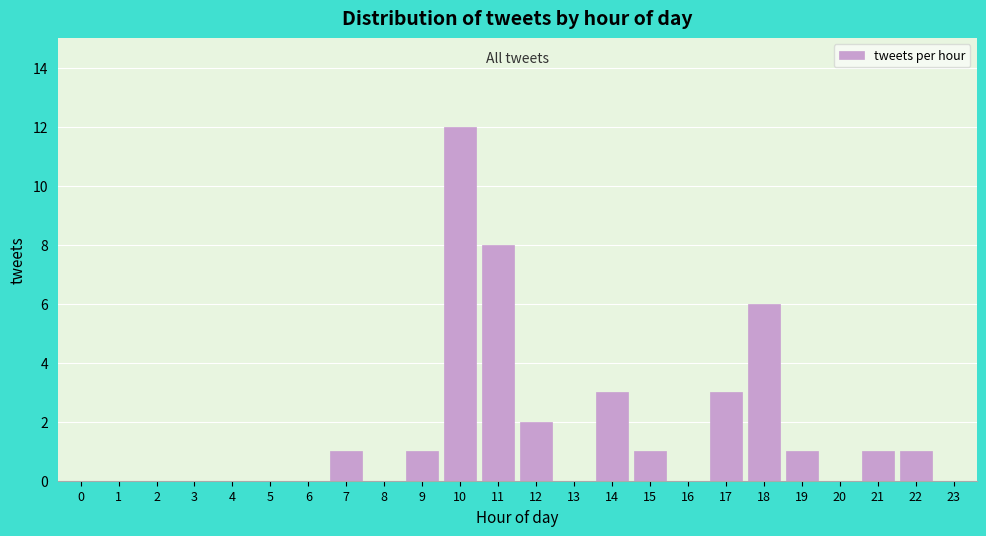

Reading left to right, list all the values displayed in this chart.

0=0	1=0	2=0	3=0	4=0	5=0	6=0	7=1	8=0	9=1	10=12	11=8	12=2	13=0	14=3	15=1	16=0	17=3	18=6	19=1	20=0	21=1	22=1	23=0